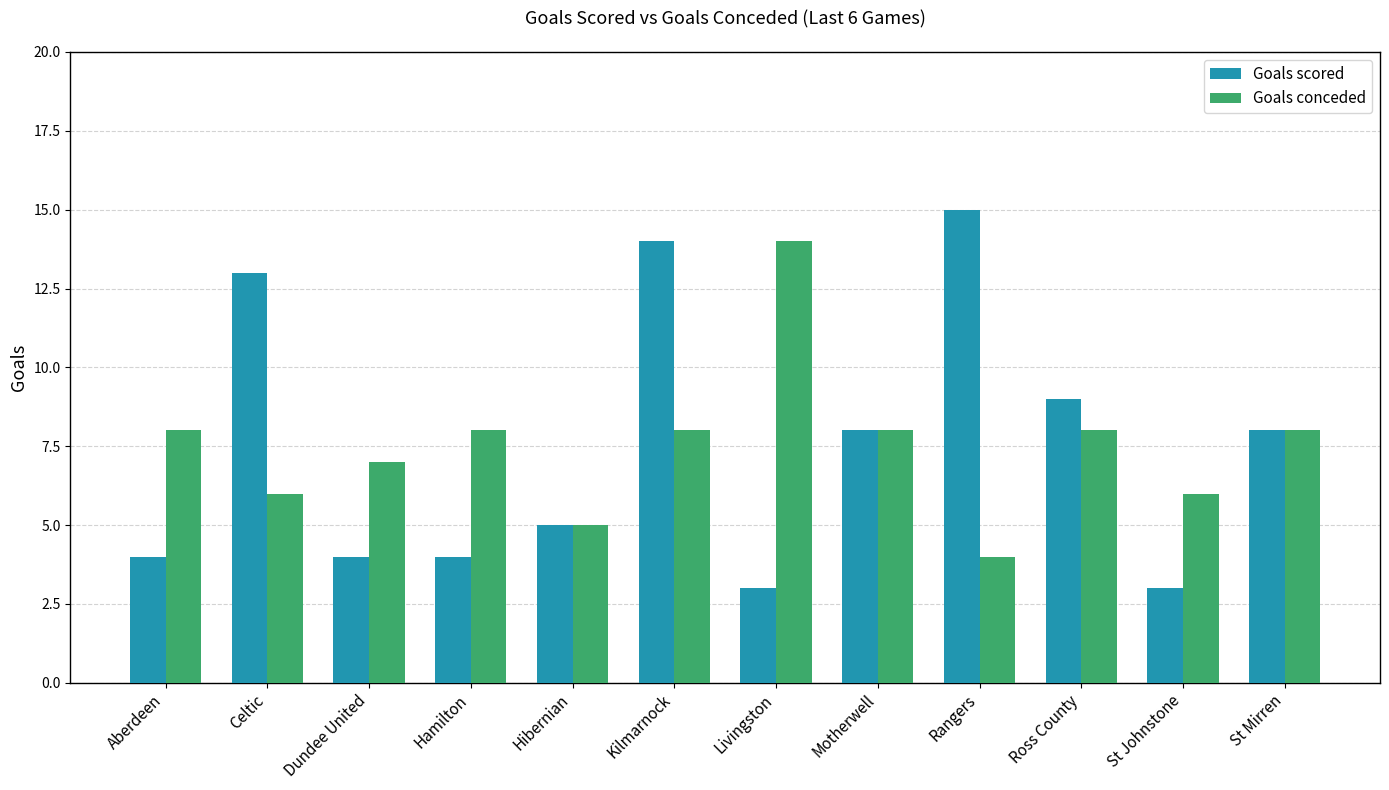

At Ross County, list the series in order from largest to smallest.

Goals scored, Goals conceded